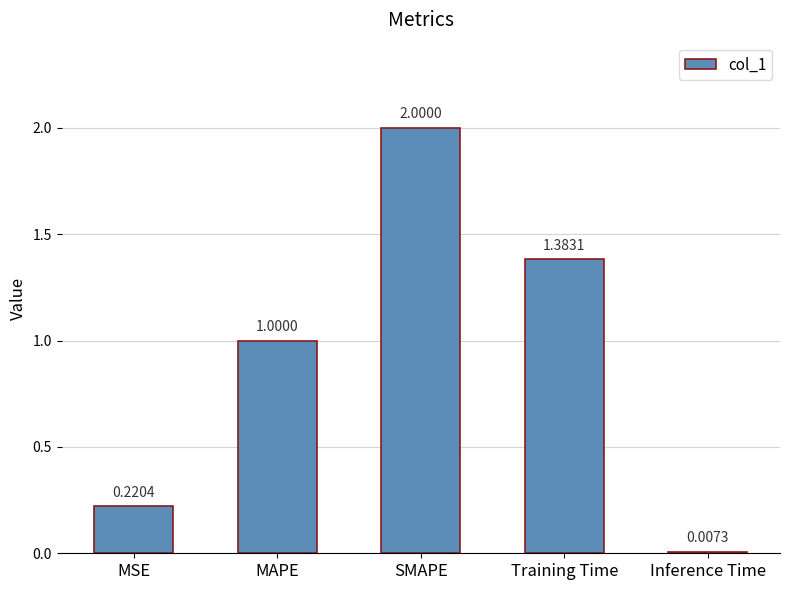

What is the sum of all values?

4.6